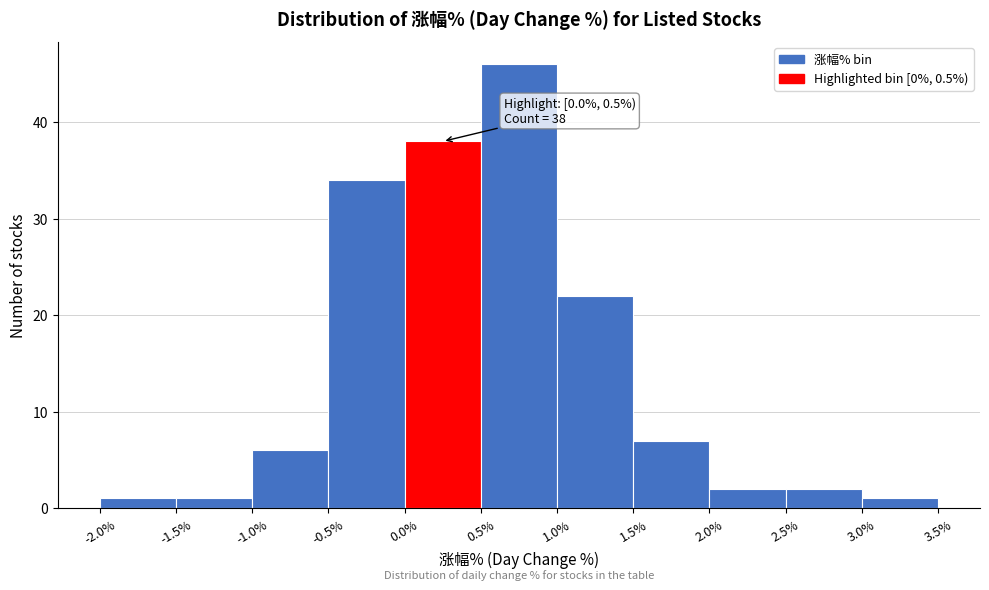

Which range on the x-axis has the tallest bar?

0.5% to 1.0%